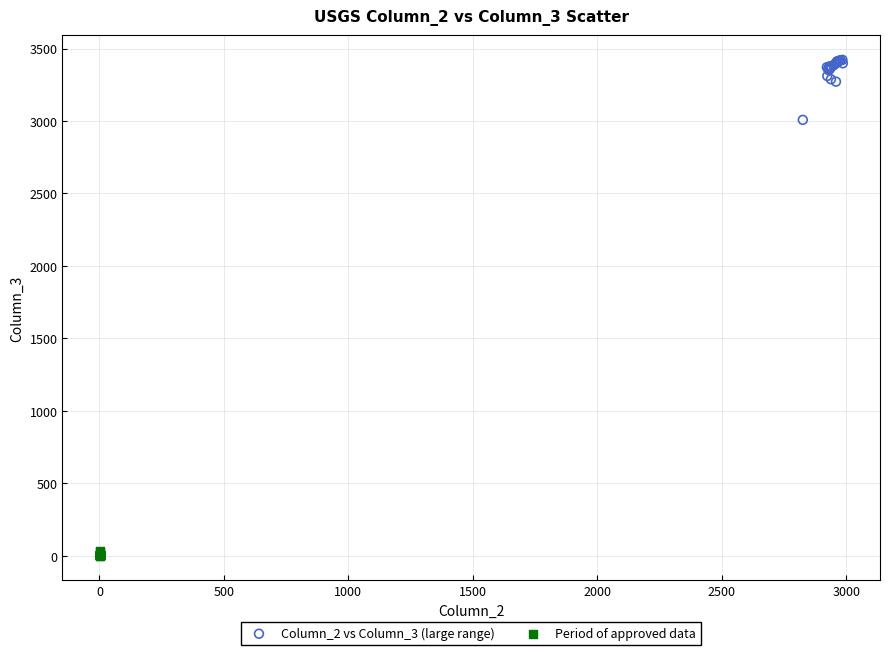

Which series has the widest spread of Y values?

Column_2 vs Column_3 (large range)